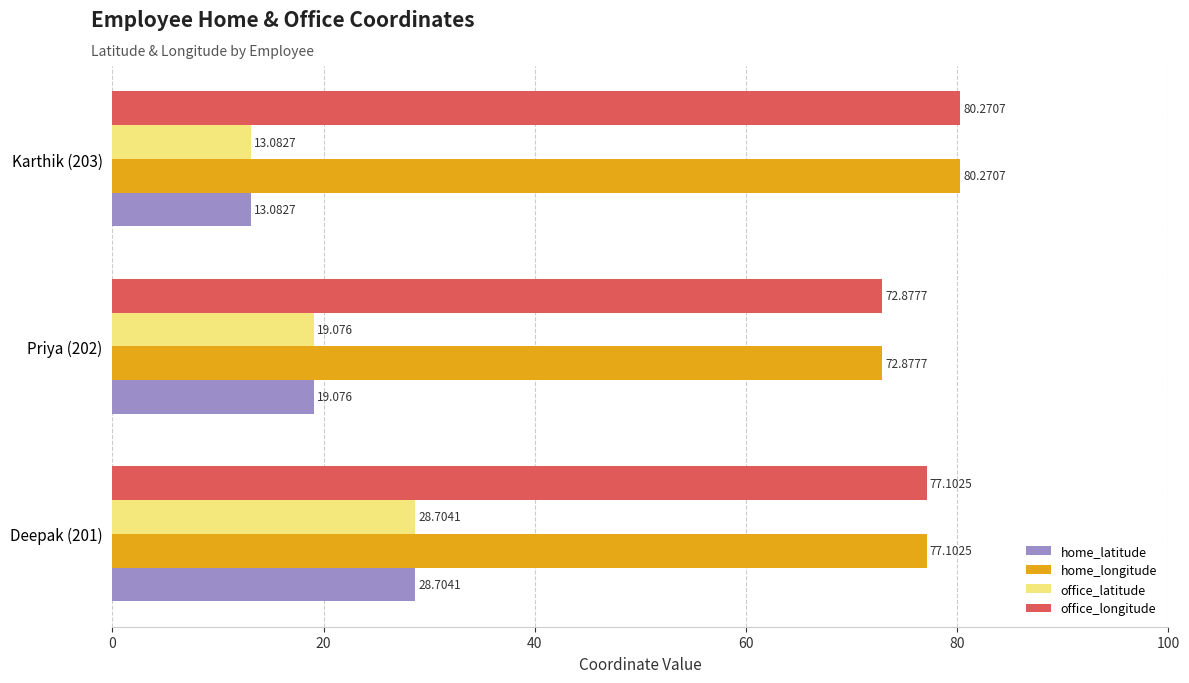

Reading right to left, transcribe all the data shown in this chart.

home_latitude: 13.1	19.1	28.7
home_longitude: 80.3	72.9	77.1
office_latitude: 13.1	19.1	28.7
office_longitude: 80.3	72.9	77.1